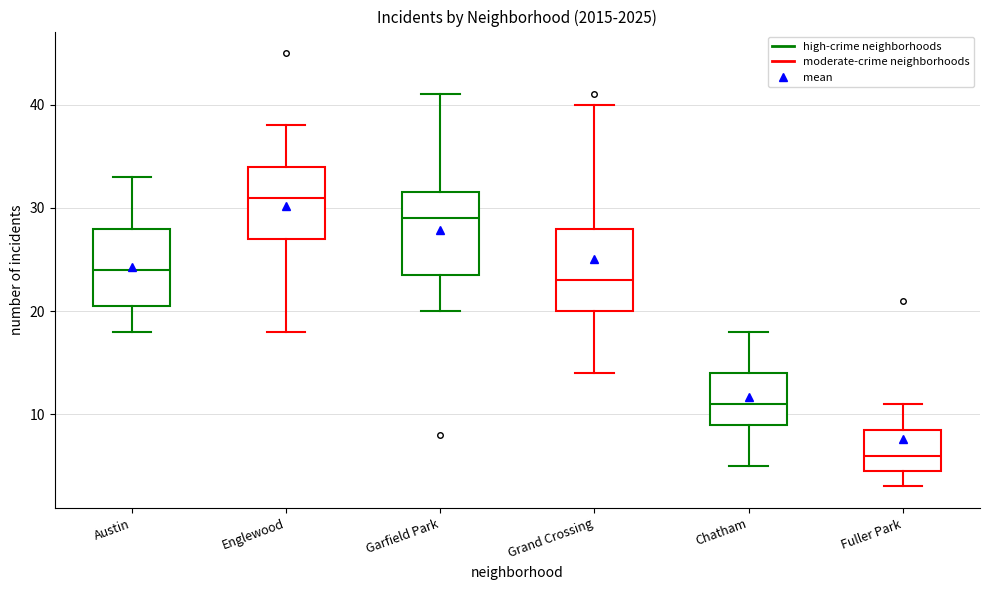

Which box's median line is the highest?

Englewood